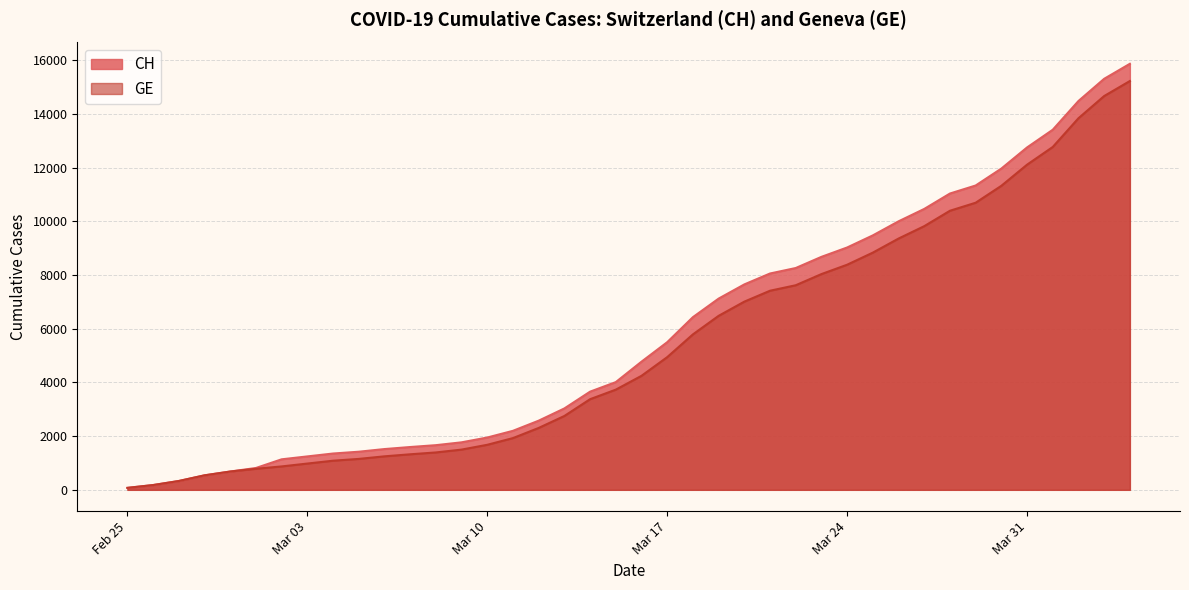

True or false: GE has a value of 4360 at 2020-03-26.

False